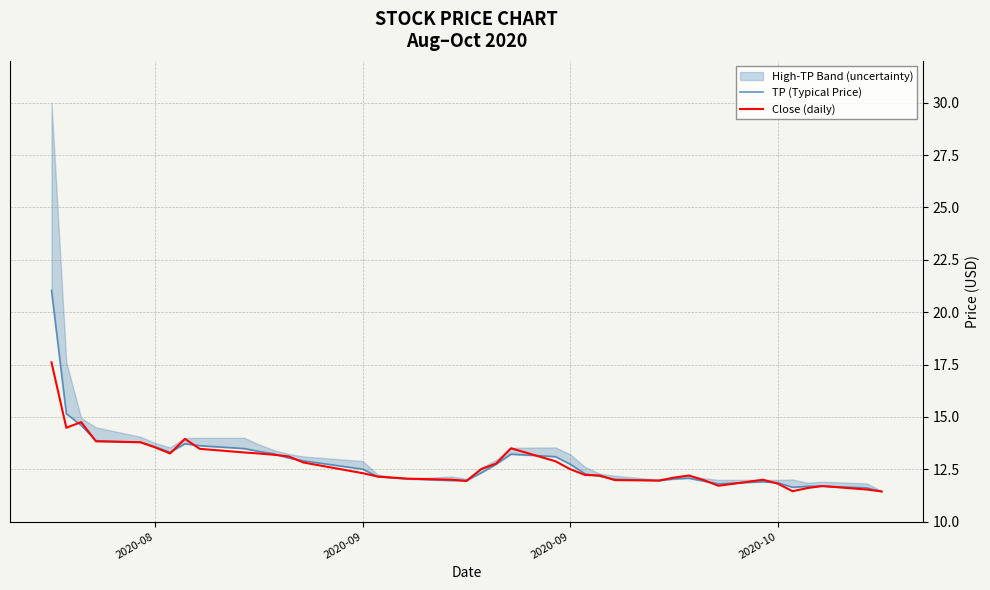

Does the chart display data point markers on the line(s)?

No